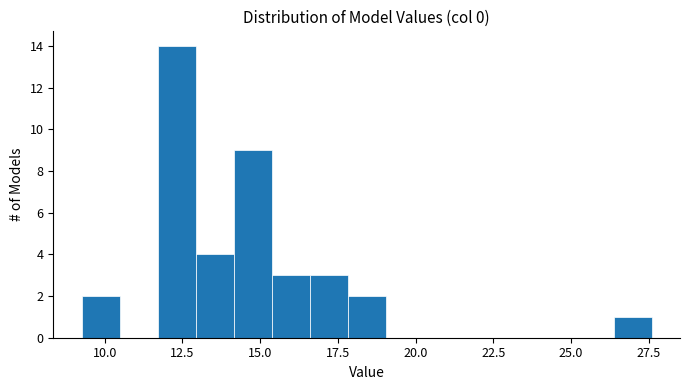

Read against the x-axis, roughly where is the centre of the tallest bar?

12.5